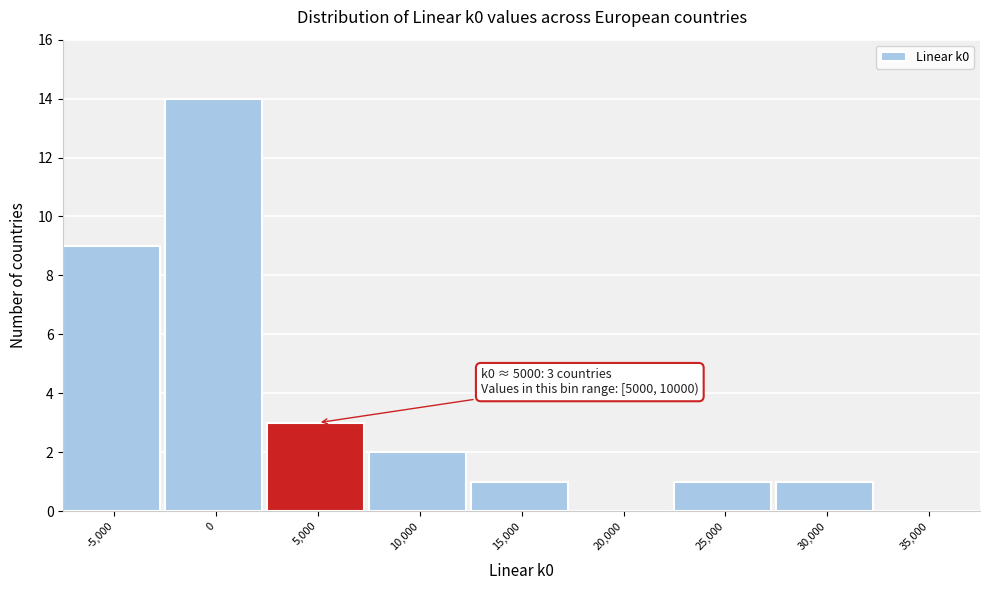

Reading left to right, transcribe all the data shown in this chart.

-5,000=9	0=14	5,000=3	10,000=2	15,000=1	20,000=0	25,000=1	30,000=1	35,000=0